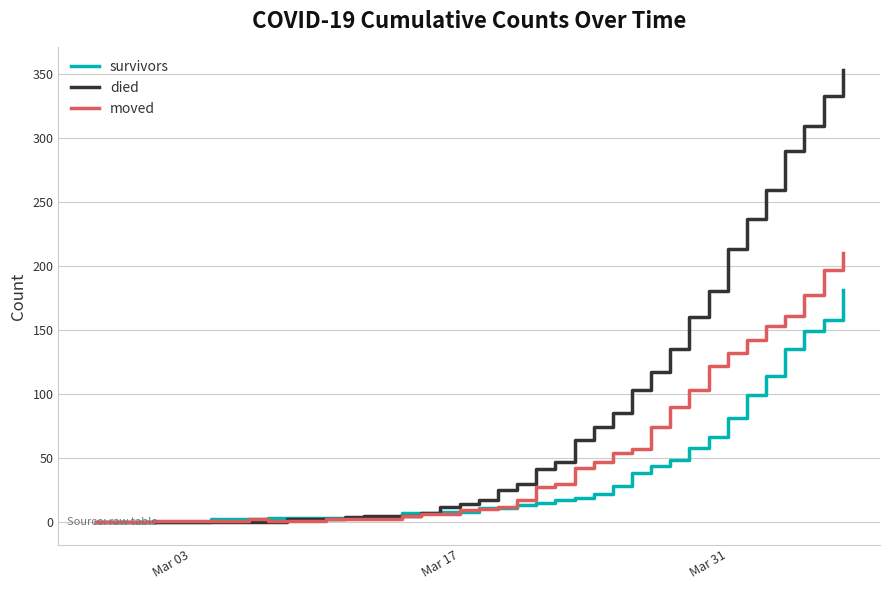

Which series has the largest total across all categories?

died